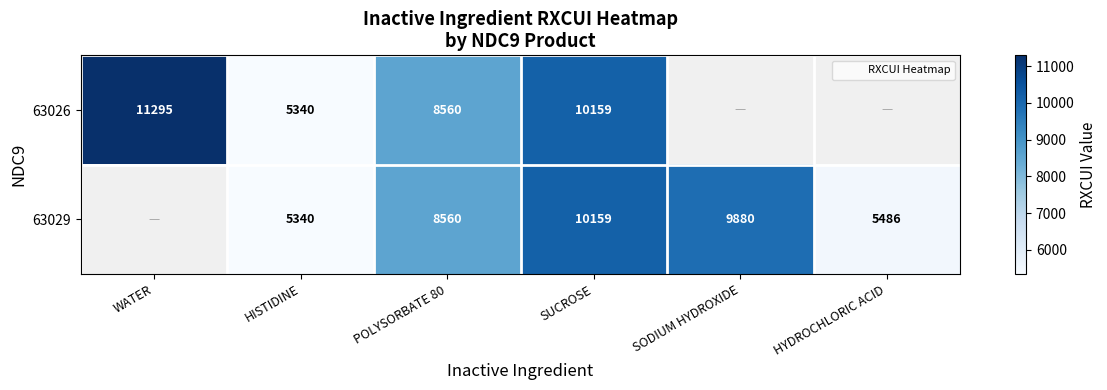

The 63029 series shows 4543.7 at SODIUM HYDROXIDE. True or false?

False